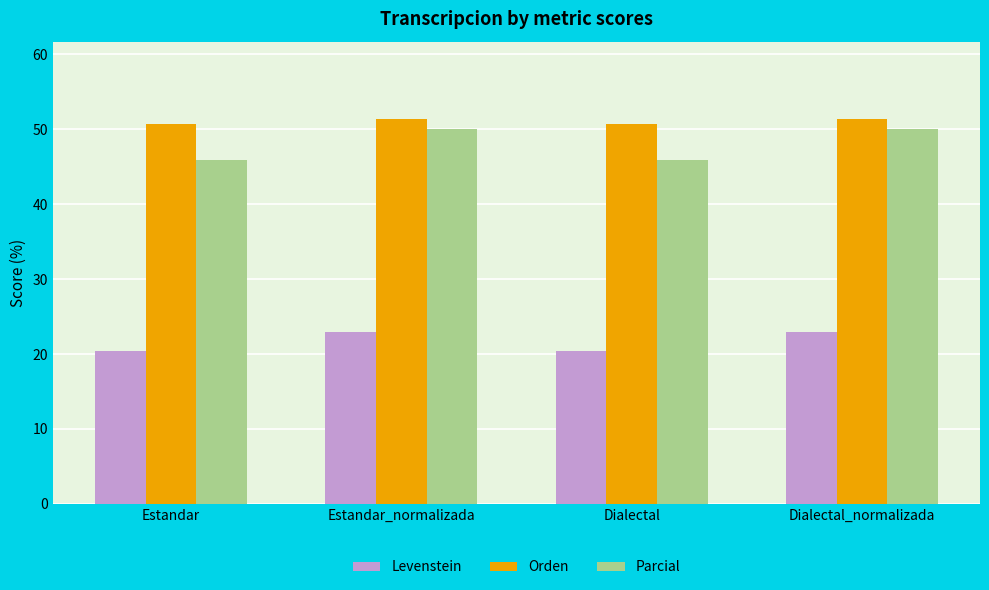

What is the highest value of the Parcial series?

50.0